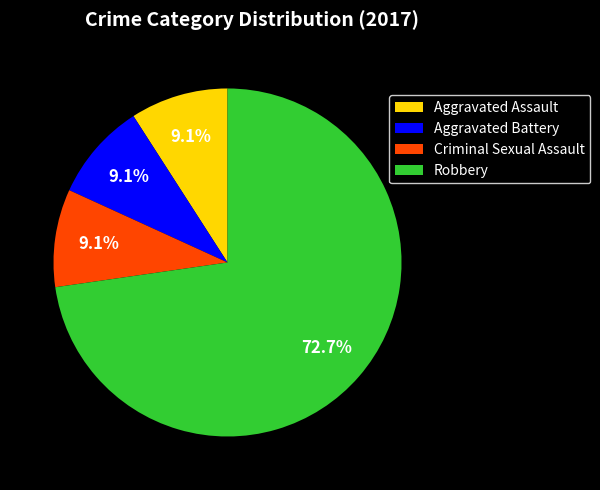

Is the sum of Criminal Sexual Assault and Aggravated Assault greater than half?

No